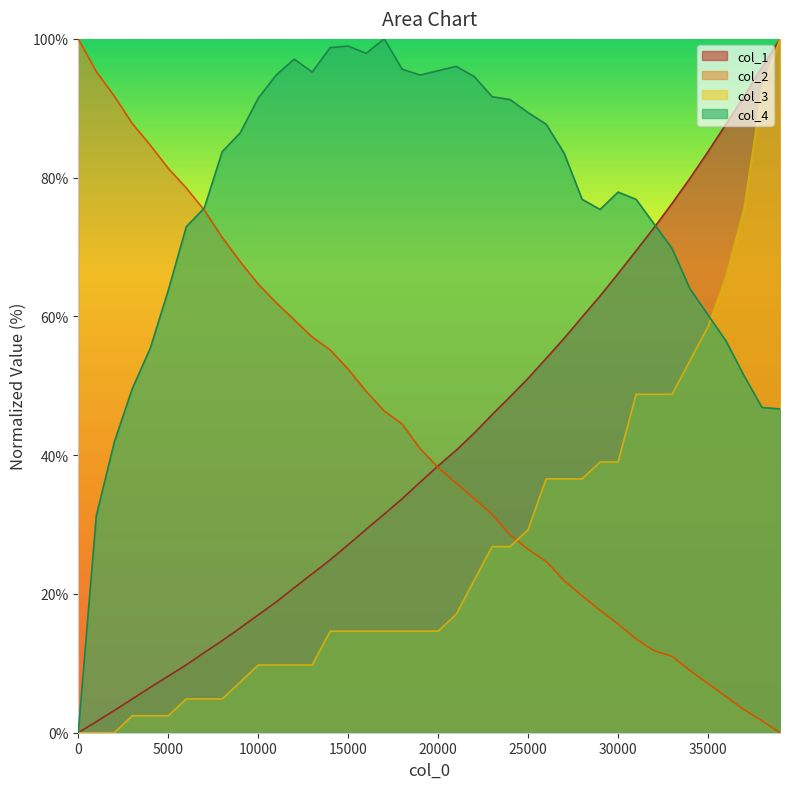

What is the difference between the col_3 values at 16001 and 3001?

12.2